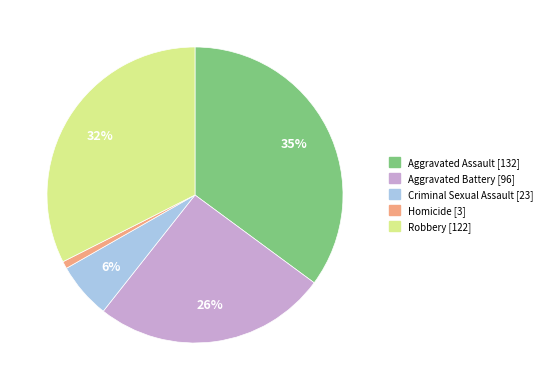

Count the number of slices in the pie.

5